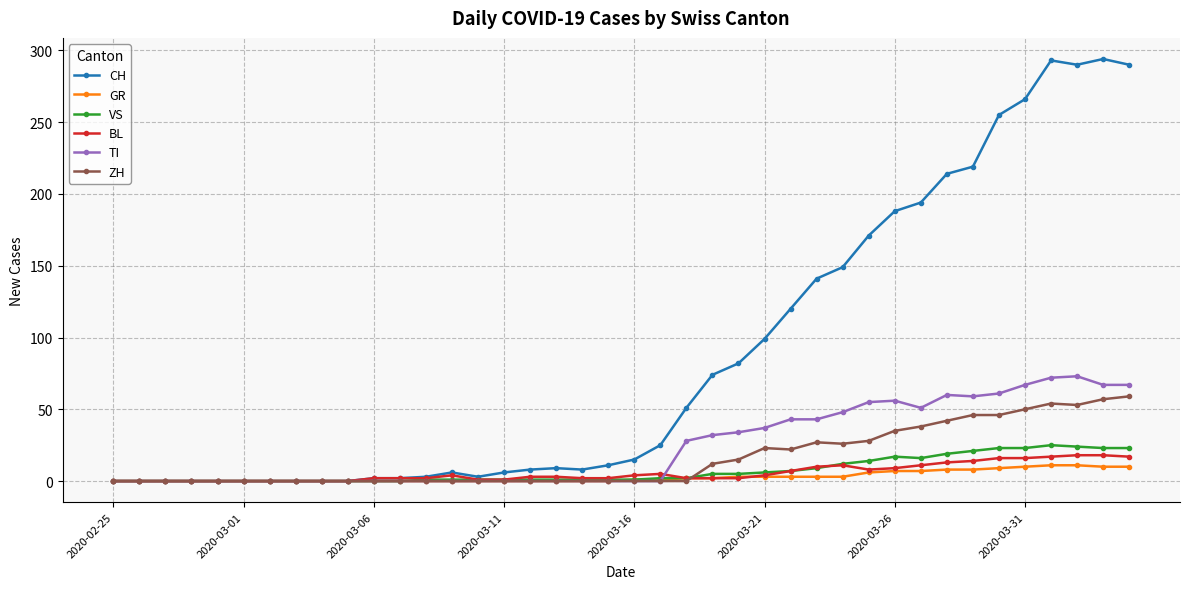

What is the maximum value for GR?

11